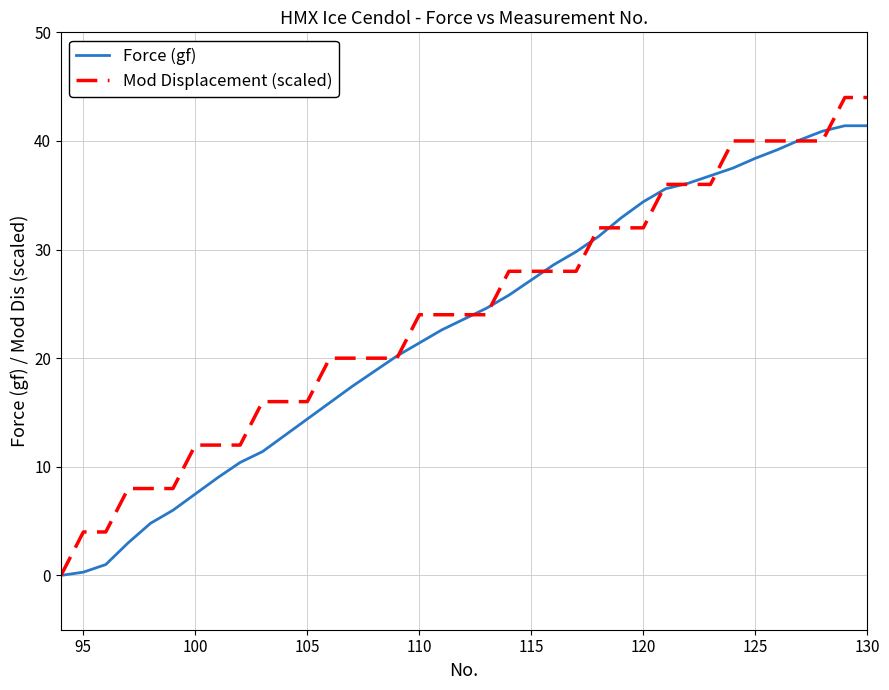

What is the maximum value shown in the chart?

44.0